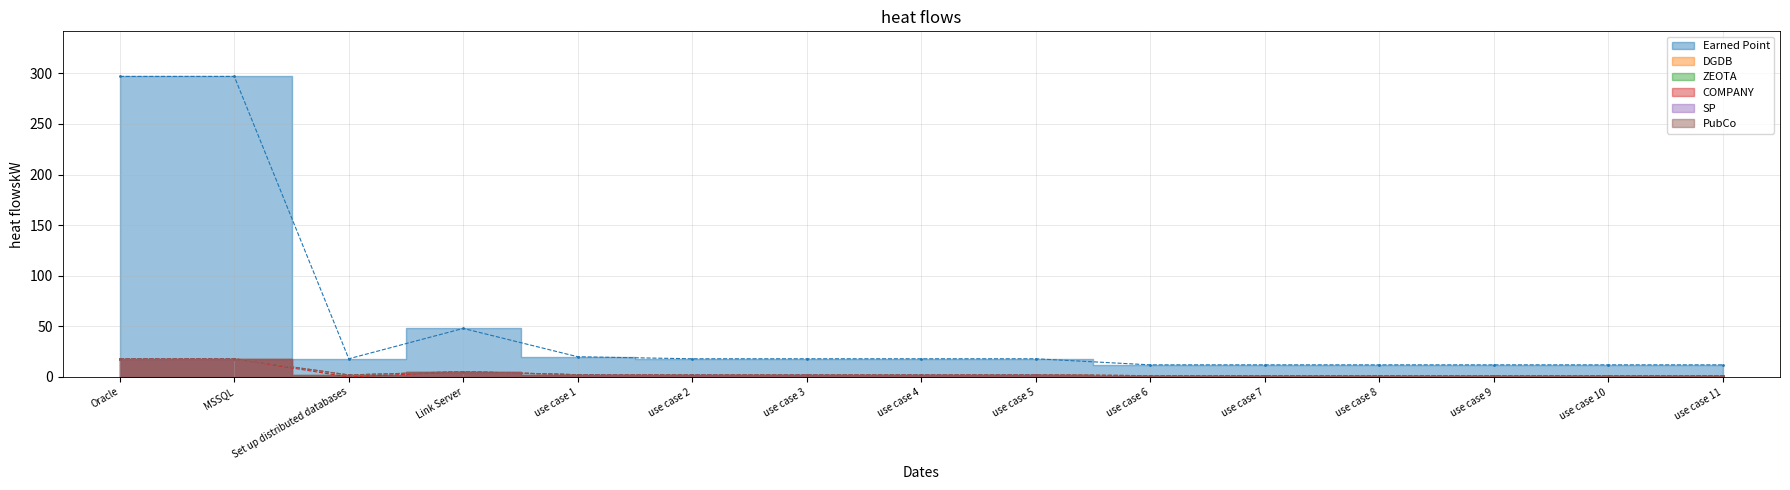

Reading right to left, list all the values displayed in this chart.

Earned Point: use case 11=12.0	use case 10=12.0	use case 9=12.0	use case 8=12.0	use case 7=12.0	use case 6=12.0	use case 5=18.0	use case 4=18.0	use case 3=18.0	use case 2=18.0	use case 1=20.0	Link Server=48.0	Set up distributed databases=18.0	MSSQL=297.0	Oracle=297.0
DGDB: use case 11=1.3	use case 10=1.3	use case 9=1.3	use case 8=1.3	use case 7=1.3	use case 6=1.3	use case 5=2.0	use case 4=2.0	use case 3=2.0	use case 2=2.0	use case 1=2.2	Link Server=5.3	Set up distributed databases=2.0	MSSQL=18.0	Oracle=18.0
ZEOTA: use case 11=1.3	use case 10=1.3	use case 9=1.3	use case 8=1.3	use case 7=1.3	use case 6=1.3	use case 5=2.0	use case 4=2.0	use case 3=2.0	use case 2=2.0	use case 1=2.2	Link Server=5.3	Set up distributed databases=2.0	MSSQL=18.0	Oracle=18.0
COMPANY: use case 11=1.3	use case 10=1.3	use case 9=1.3	use case 8=1.3	use case 7=1.3	use case 6=1.3	use case 5=2.0	use case 4=2.0	use case 3=2.0	use case 2=2.0	use case 1=2.2	Link Server=5.3	Set up distributed databases=0.0	MSSQL=18.0	Oracle=18.0
SP: use case 11=1.3	use case 10=1.3	use case 9=1.3	use case 8=1.3	use case 7=1.3	use case 6=1.3	use case 5=2.0	use case 4=2.0	use case 3=2.0	use case 2=2.0	use case 1=2.2	Link Server=5.3	Set up distributed databases=2.0	MSSQL=18.0	Oracle=18.0
PubCo: use case 11=1.3	use case 10=1.3	use case 9=1.3	use case 8=1.3	use case 7=1.3	use case 6=1.3	use case 5=2.0	use case 4=2.0	use case 3=2.0	use case 2=2.0	use case 1=2.2	Link Server=5.3	Set up distributed databases=2.0	MSSQL=18.0	Oracle=18.0